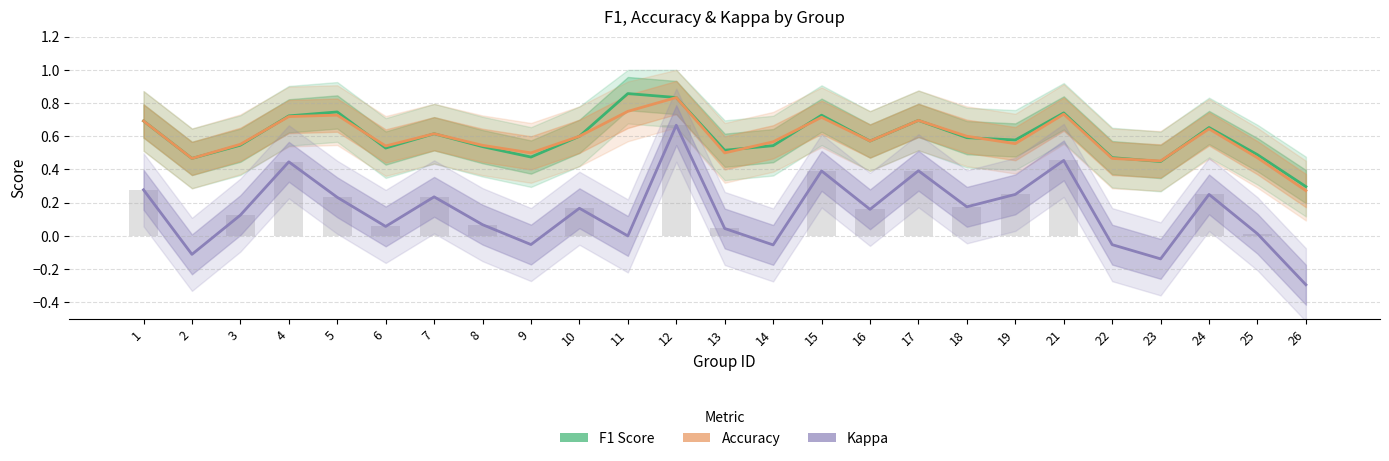

At how many categories does at least one series exceed 0?

25